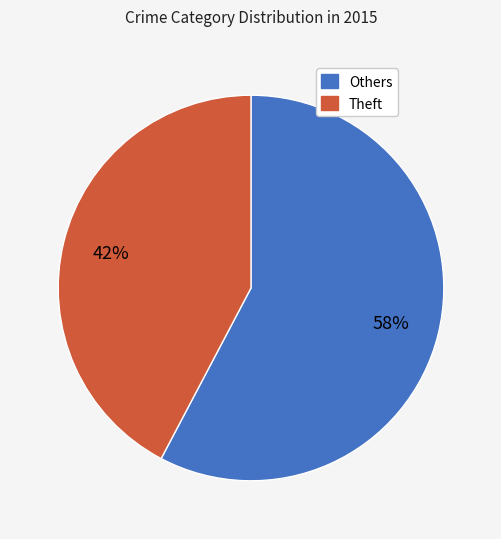

To the nearest percent, what is the average slice percentage?

50%